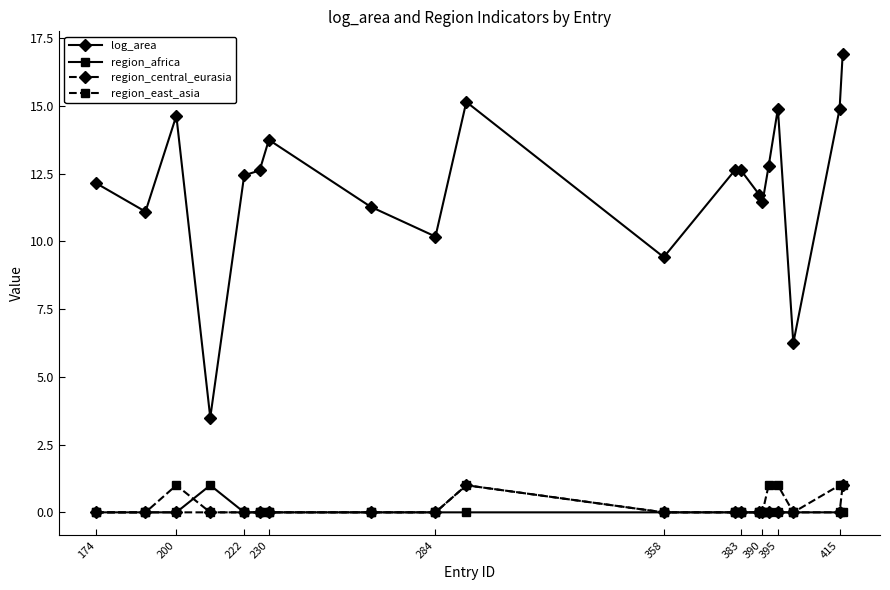

What is the highest value of the region_east_asia series?

1.0